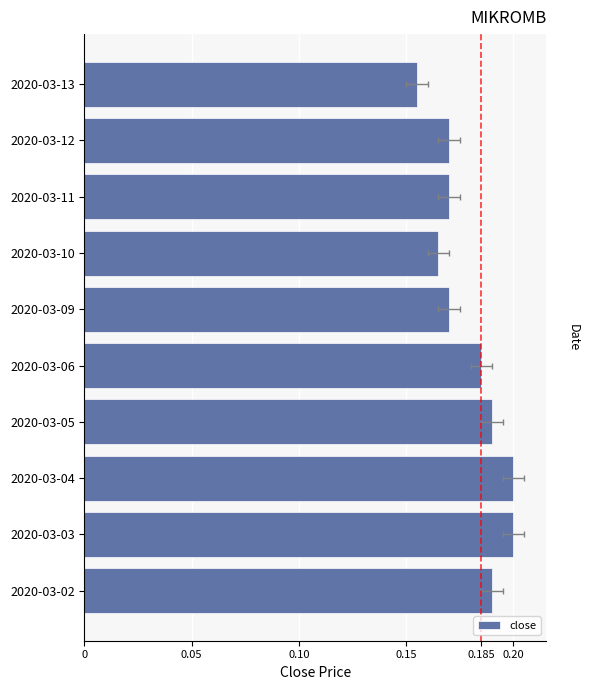

Which has a higher value, 2020-03-13 or 2020-03-04?

2020-03-04